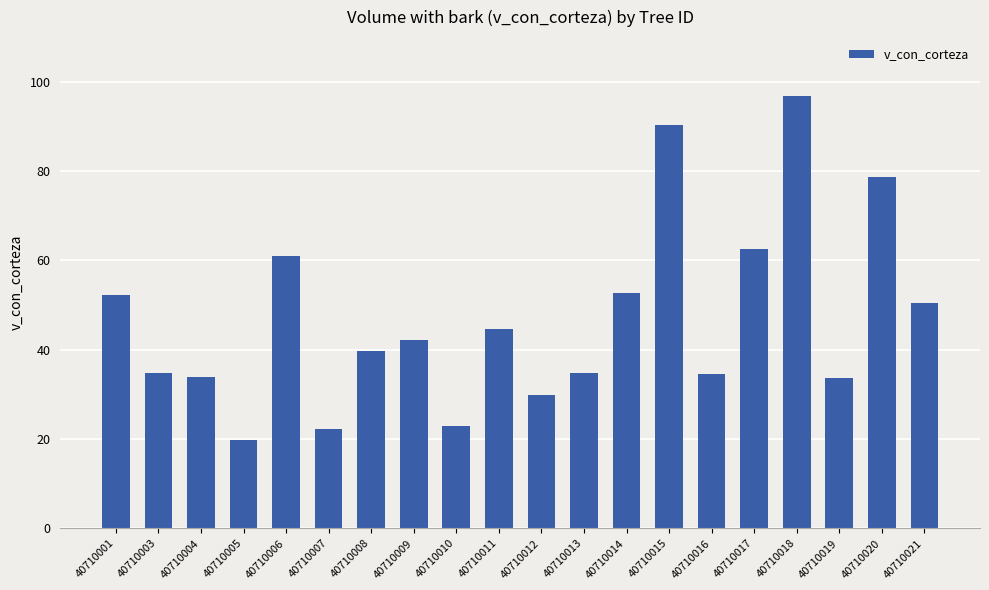

What is the change in value from 40710007 to 40710010?

+0.8